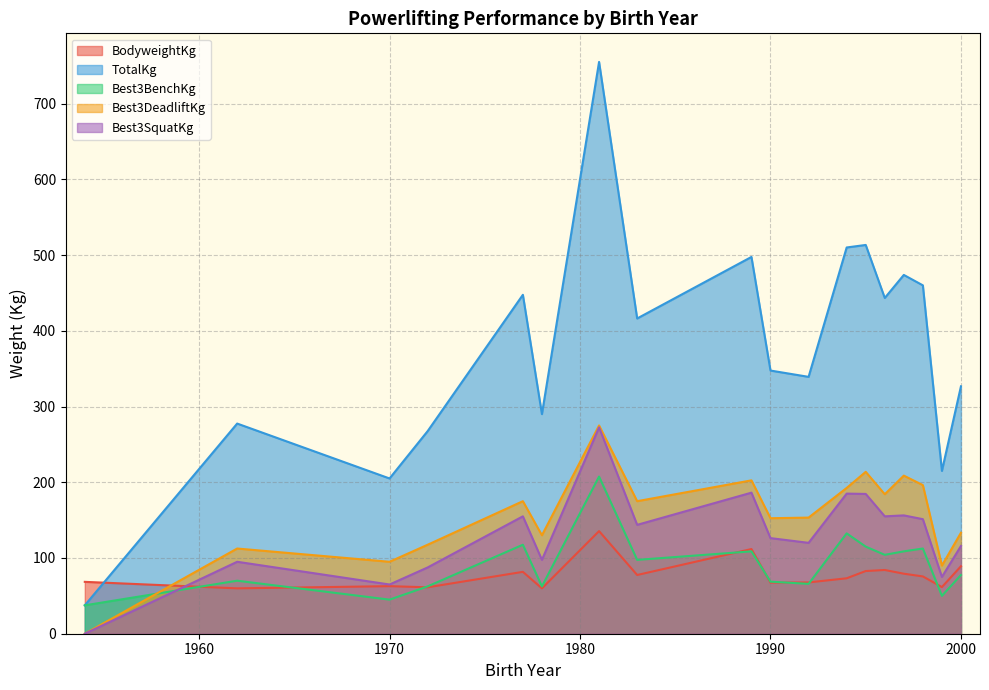

In Best3SquatKg, how many points are lower than both neighbors (excluding endpoints)?

6